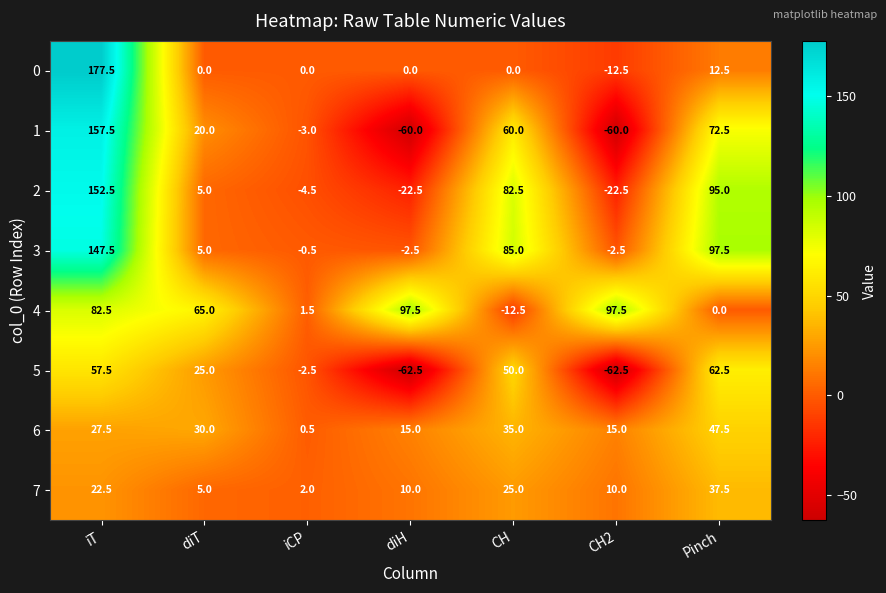

Is it true that 7 equals 25.0 at CH?

True